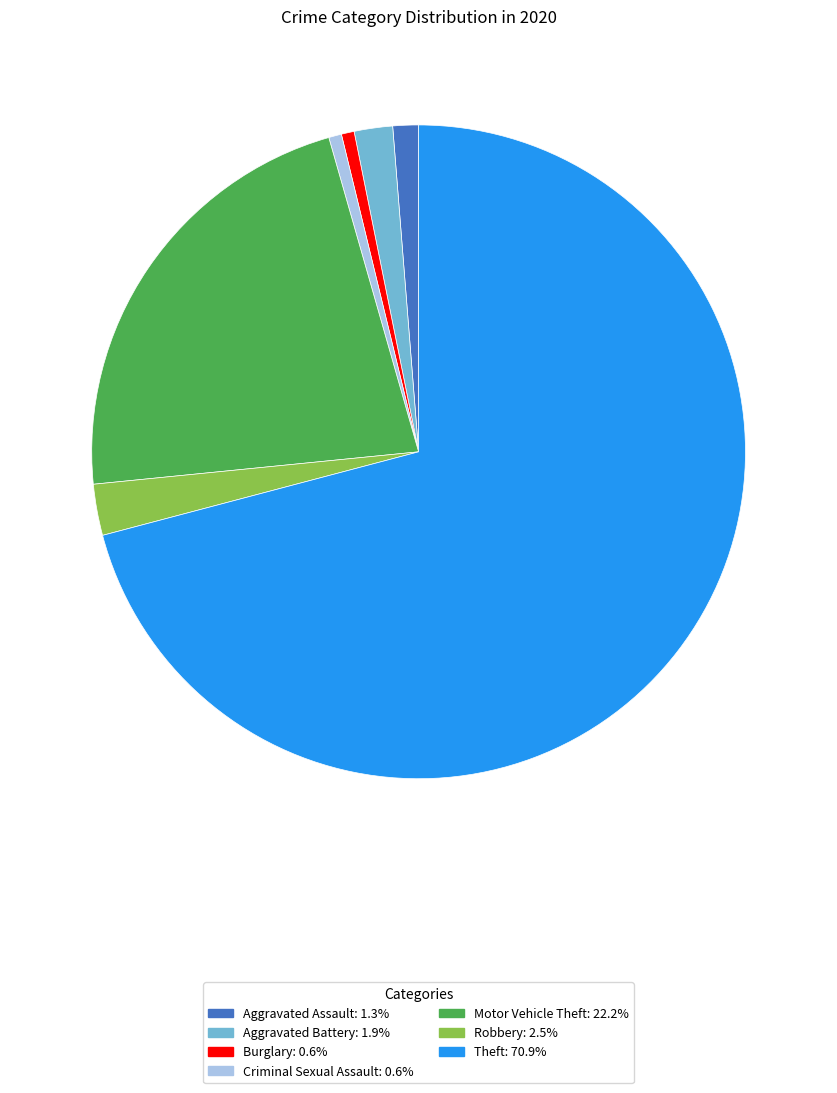

How many segments does this pie chart have?

7